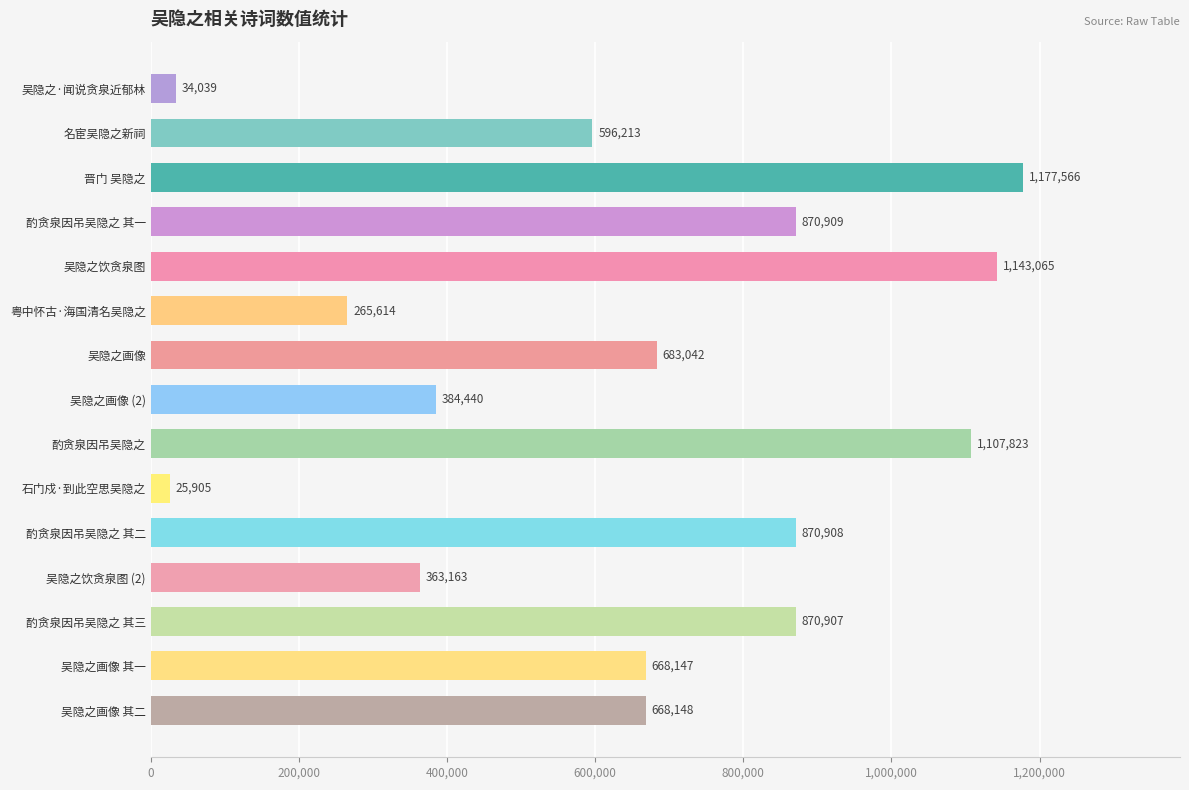

Where is the data nearest to the value 601735?

名宦吴隐之新祠